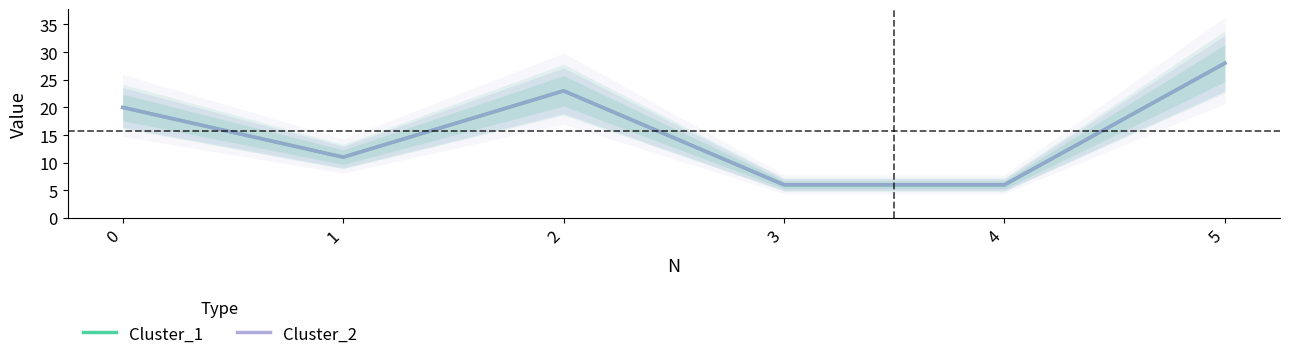

Which series has the largest total across all categories?

Cluster_1